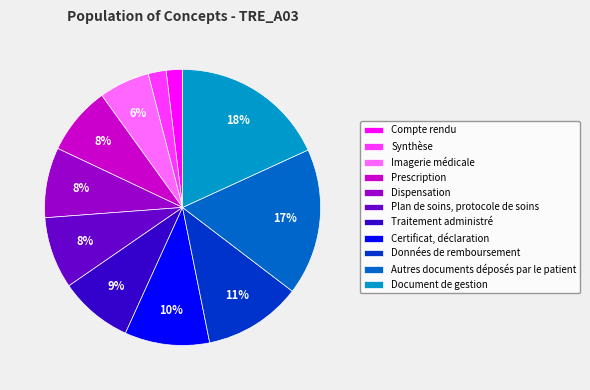

To the nearest percent, what portion does Synthèse represent?

2%